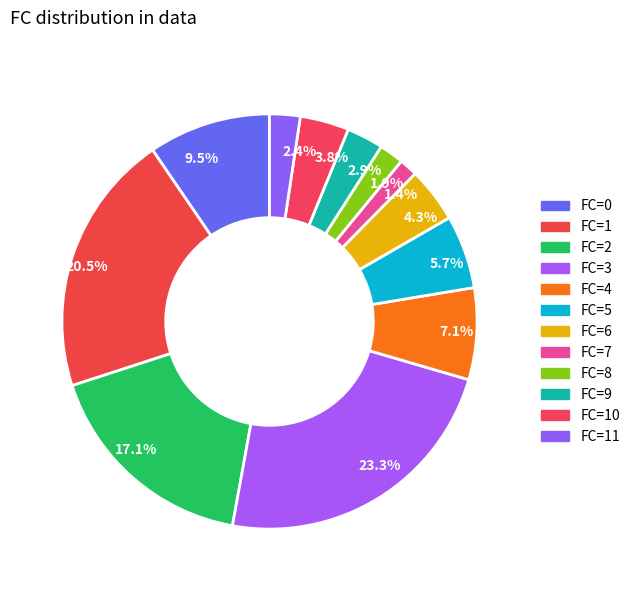

To the nearest percent, what is the difference between the largest and smallest slice percentages?

22%